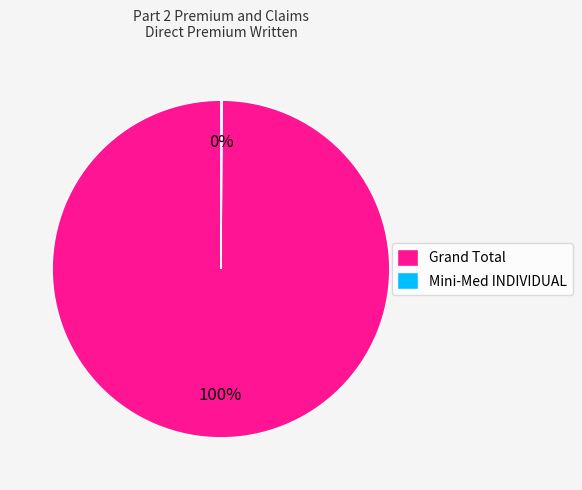

To the nearest percent, what percentage of the pie is Grand Total?

100%